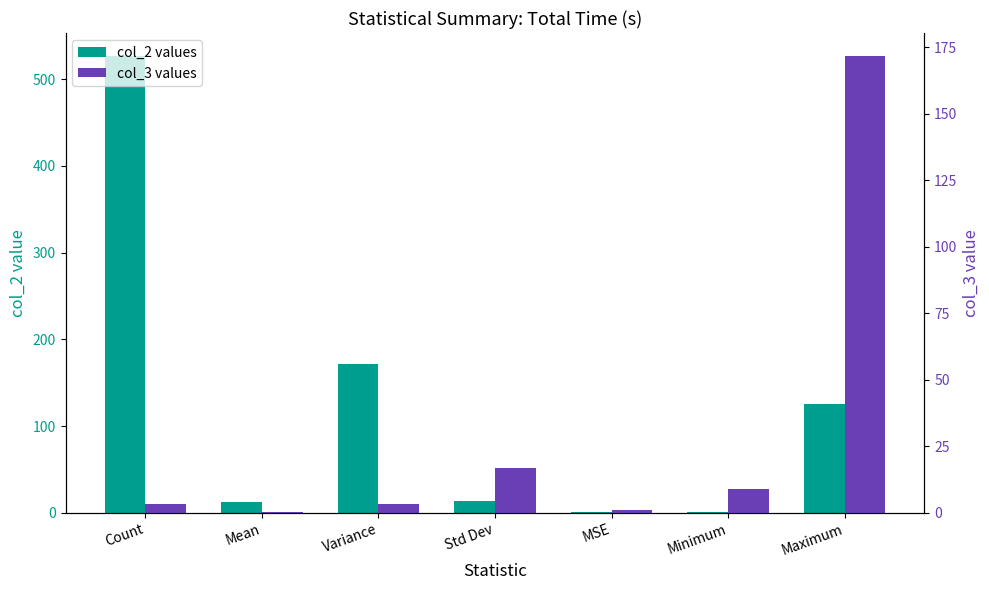

The value of col_2 values at Std Dev is 13.1. True or false?

True